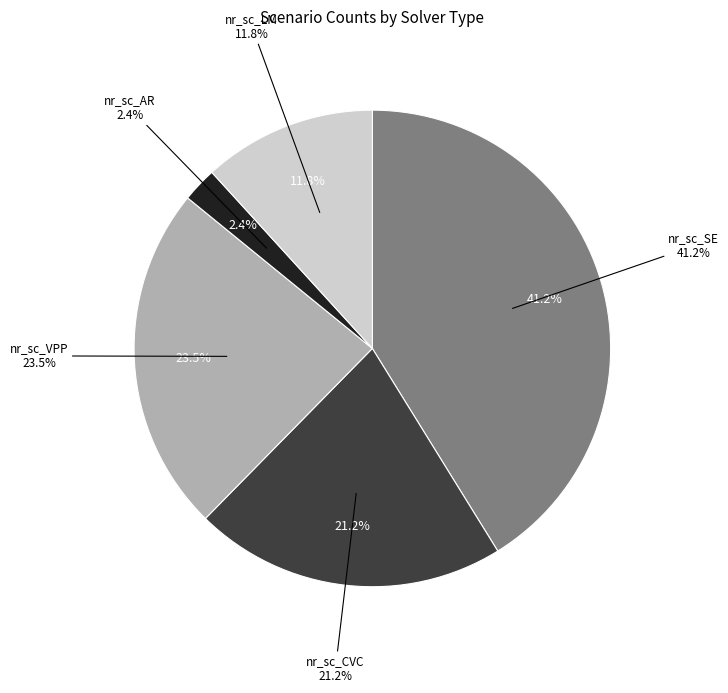

True or false: nr_sc_VPP accounts for 14% of the total.

False